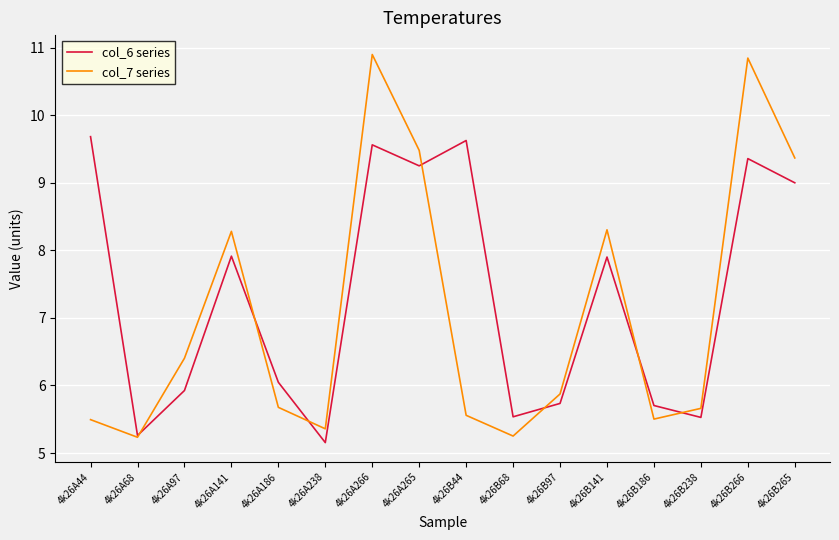

What is the lowest value of the col_7 series series?

5.2